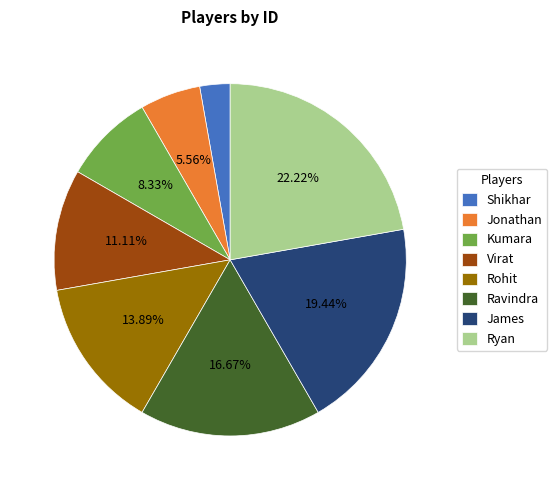

Does any single category account for the majority?

No